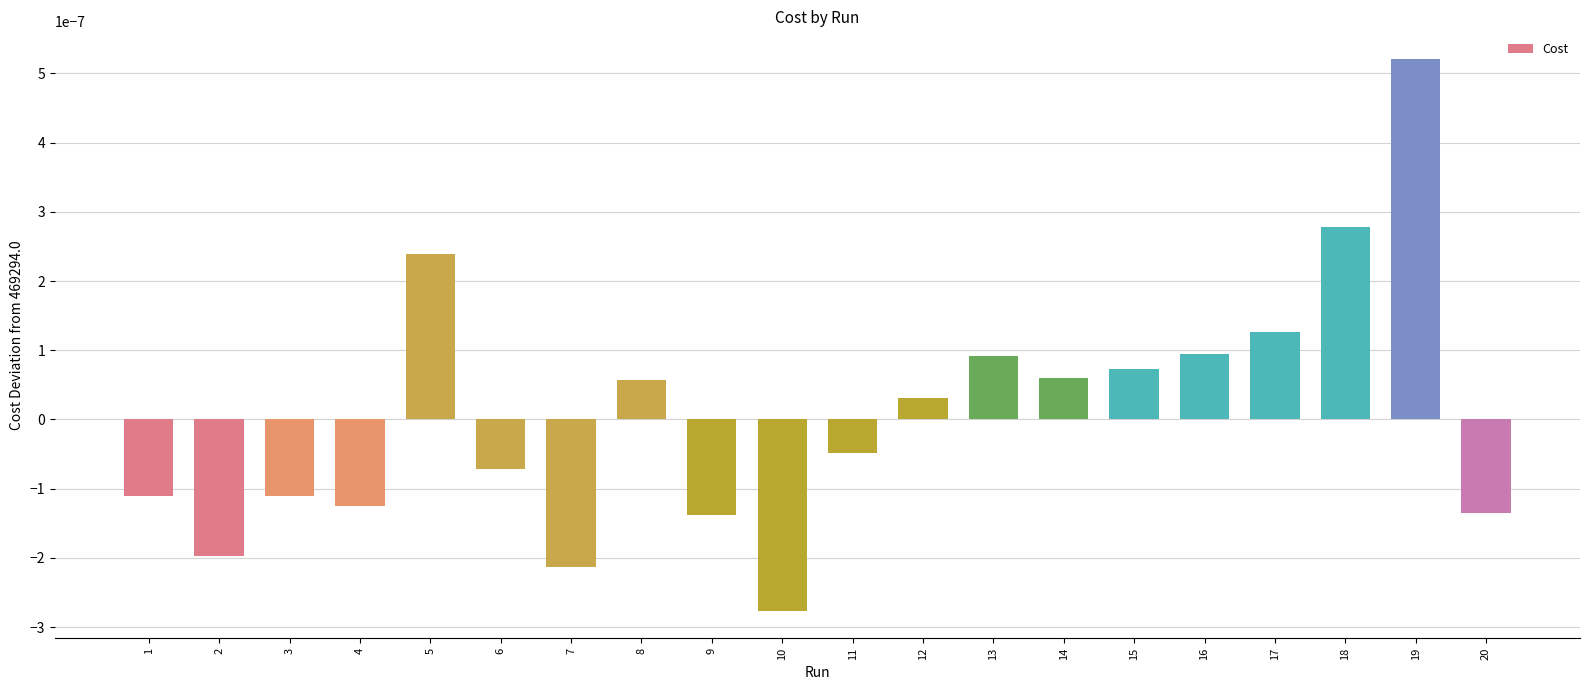

Which category has the highest value across all series?

19